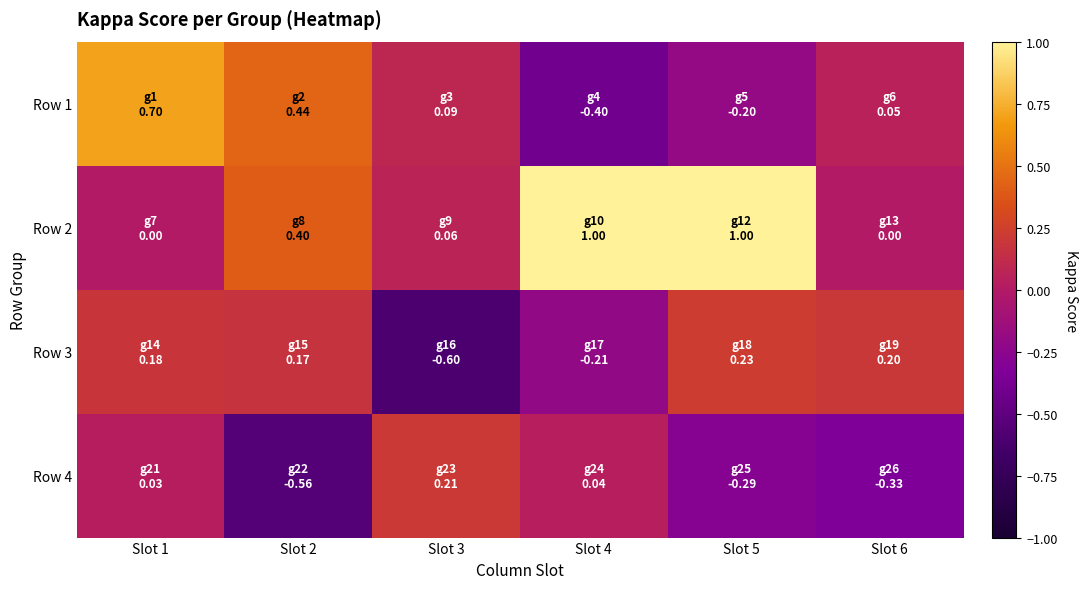

Which has a higher value, Slot 5 or Slot 4?

Slot 5